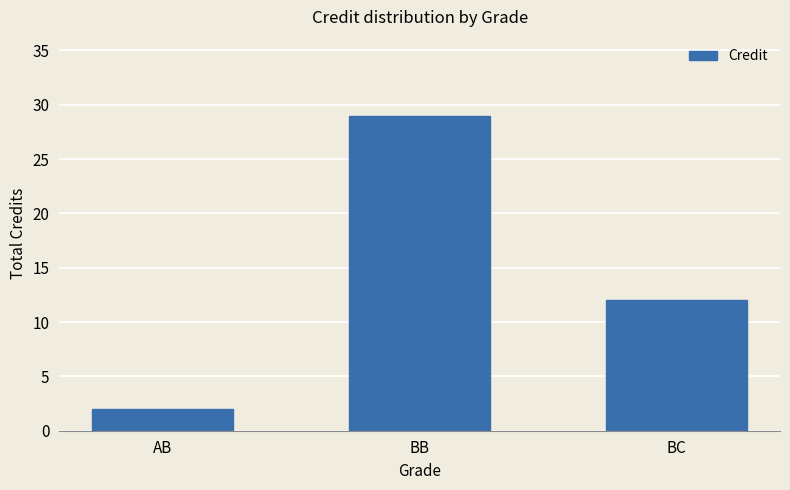

What is the difference between the values at AB and BB?

27